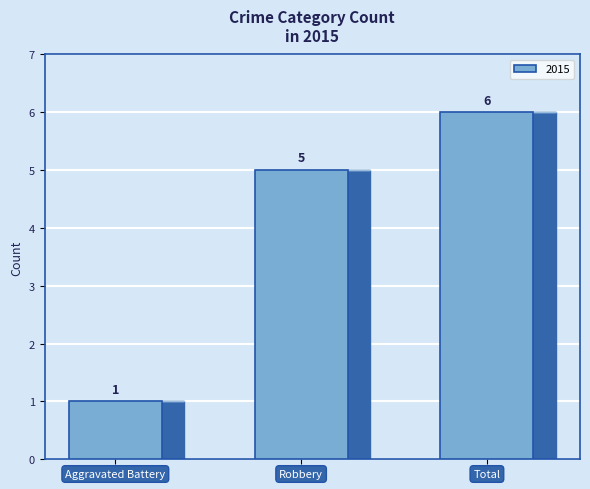

At which category does the chart reach its minimum across all series?

Aggravated Battery